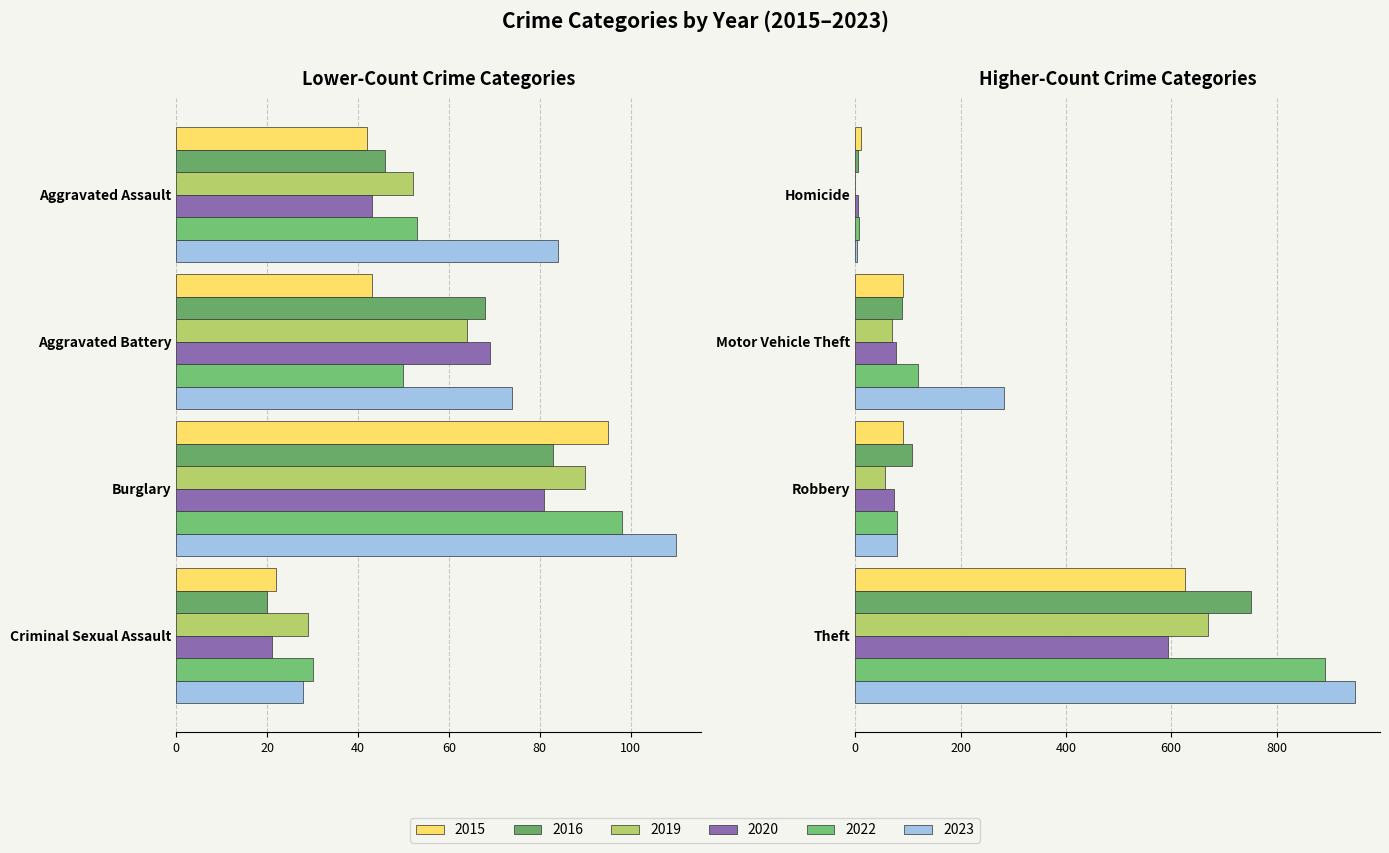

What is the label of the 3rd bar from the left?

Burglary